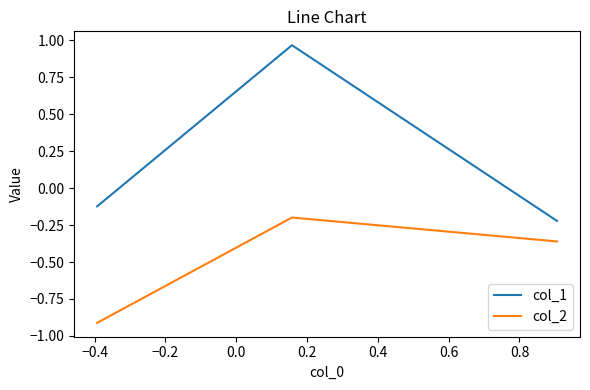

Which series has the largest total across all categories?

col_1